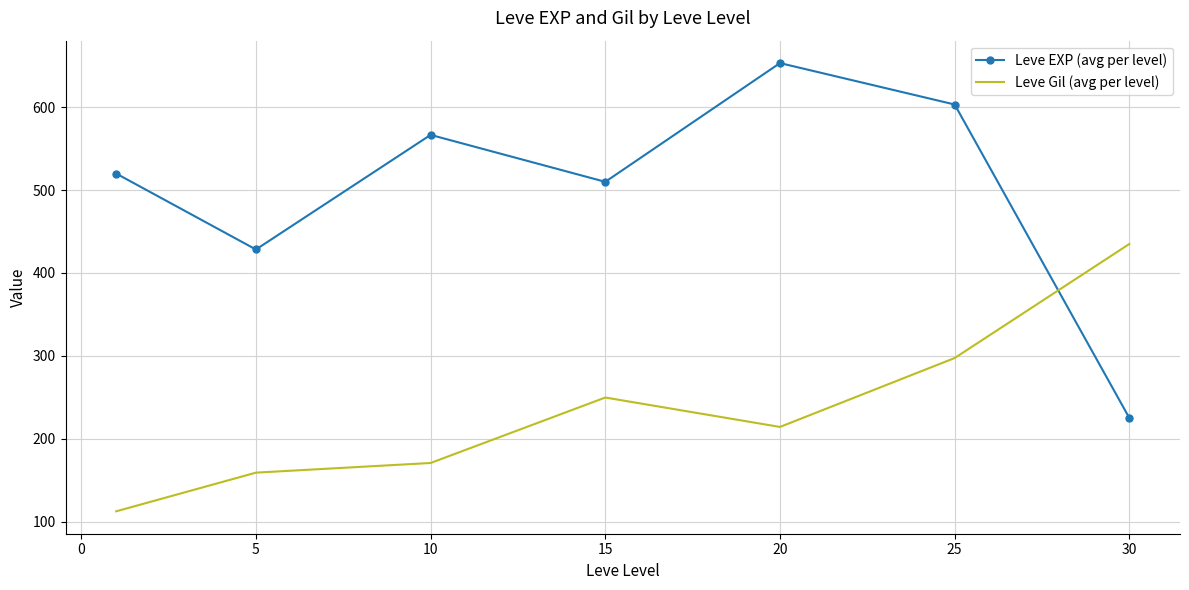

Which series has the largest total across all categories?

Leve EXP (avg per level)